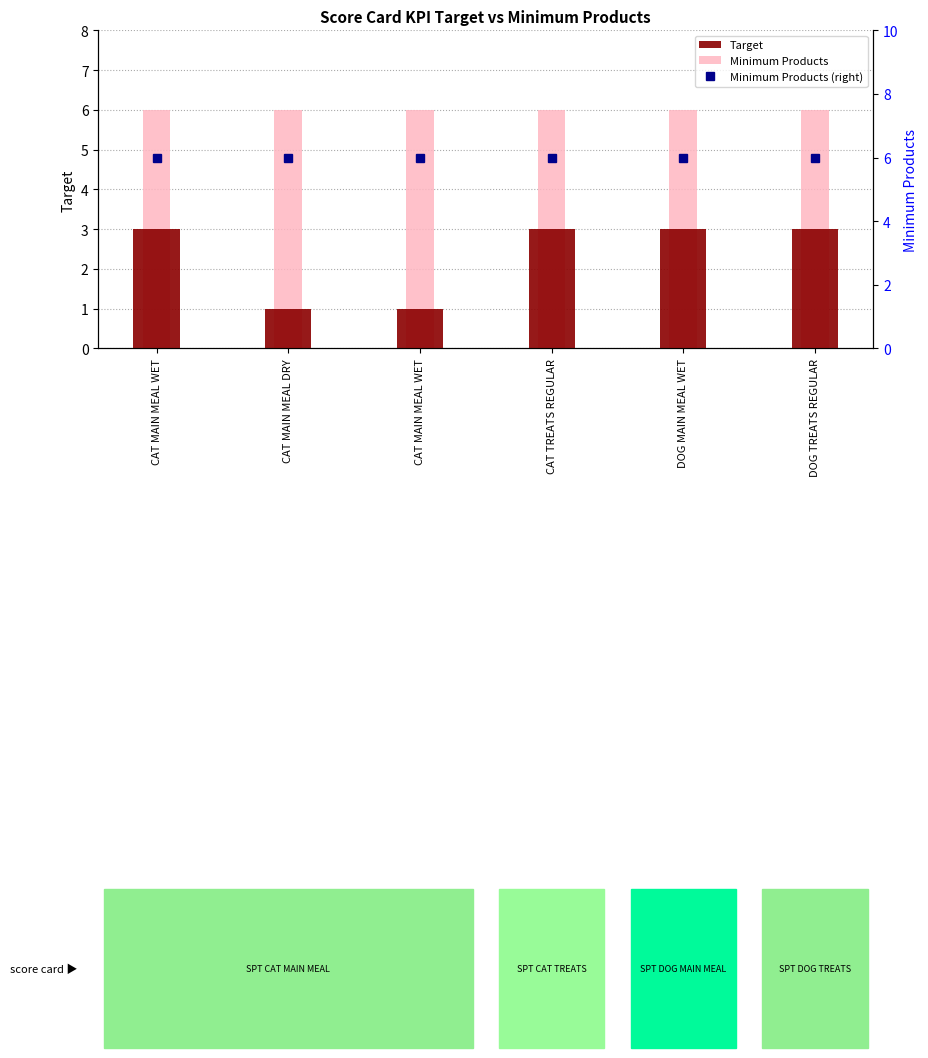

Which series changed the most between CAT MAIN MEAL WET and CAT MAIN MEAL WET?

Target